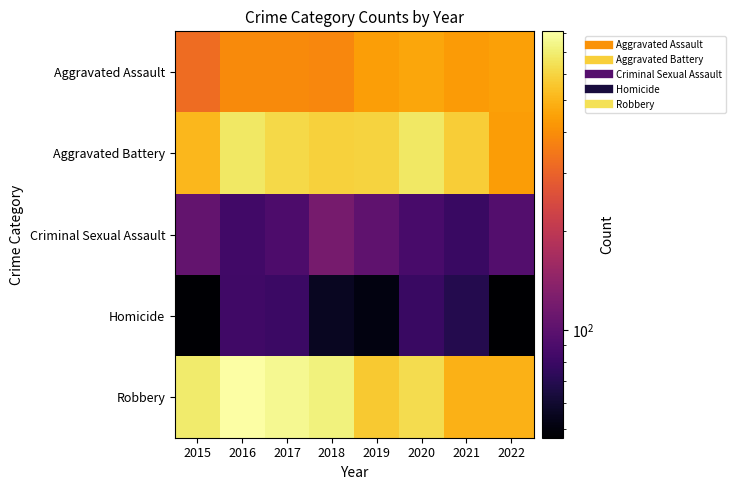

Reading left to right, transcribe all the data shown in this chart.

Aggravated Assault: 2015=319	2016=390	2017=388	2018=381	2019=443	2020=459	2021=433	2022=444
Aggravated Battery: 2015=507	2016=675	2017=612	2018=589	2019=593	2020=673	2021=575	2022=437
Criminal Sexual Assault: 2015=105	2016=83	2017=90	2018=120	2019=102	2020=87	2021=79	2022=94
Homicide: 2015=48	2016=82	2017=80	2018=56	2019=51	2020=79	2021=69	2022=47
Robbery: 2015=689	2016=807	2017=761	2018=715	2019=561	2020=629	2021=494	2022=492